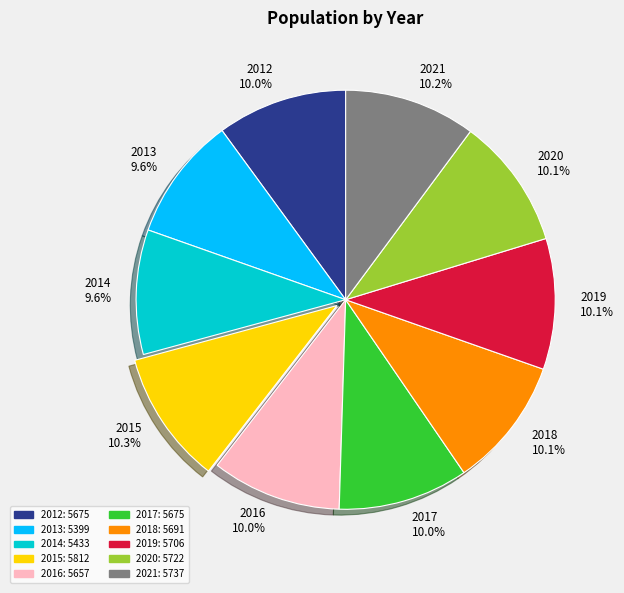

Does 2017 account for over 50% of the chart?

No